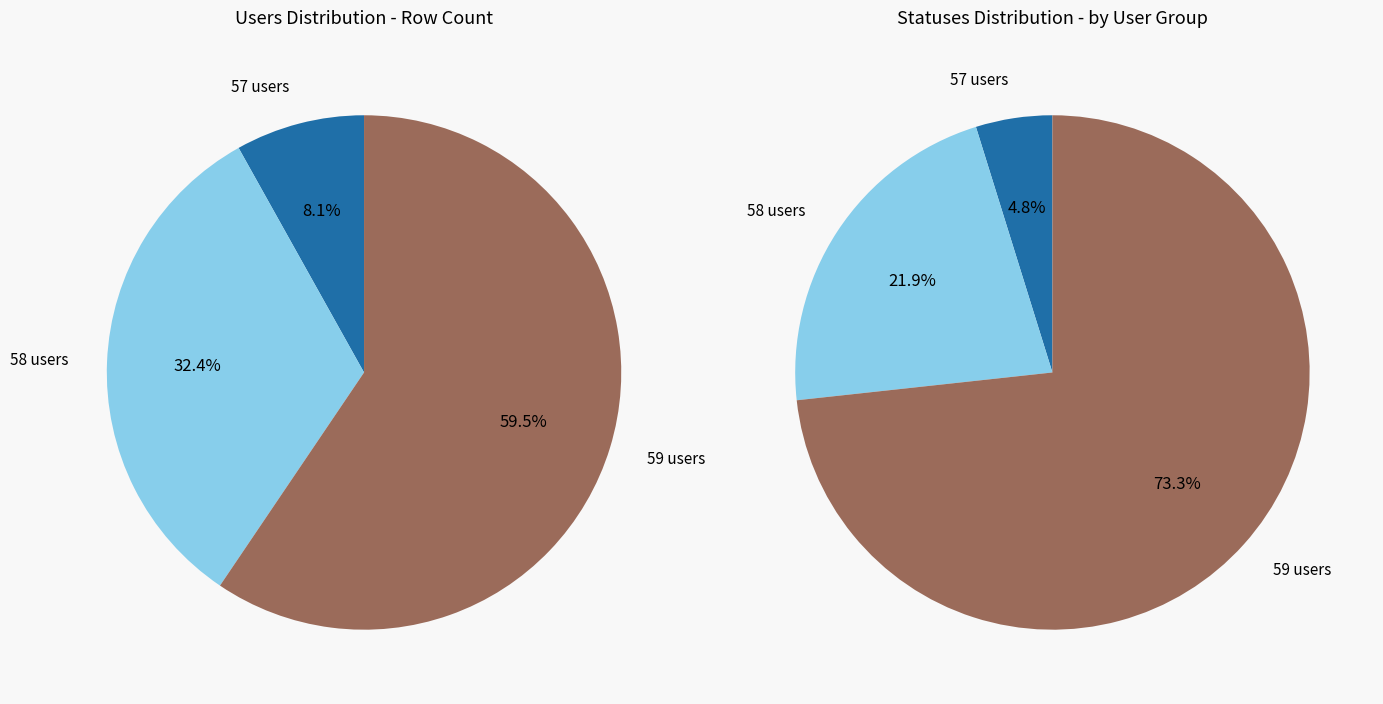

Is it true that 14 is 1% of the pie?

False